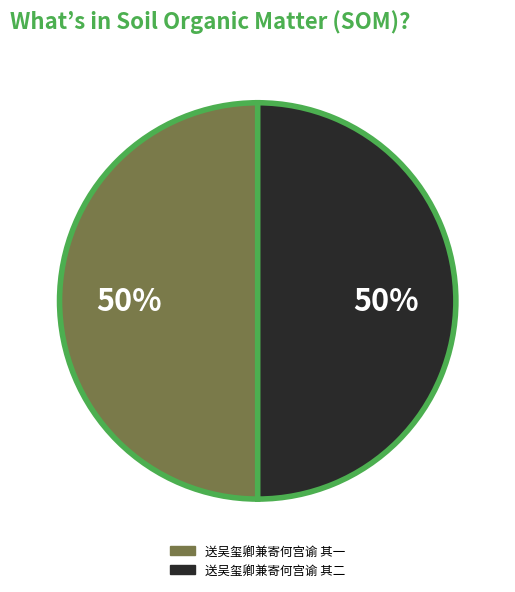

Is it true that 送吴玺卿兼寄何宫谕 其一 is 50% of the pie?

True